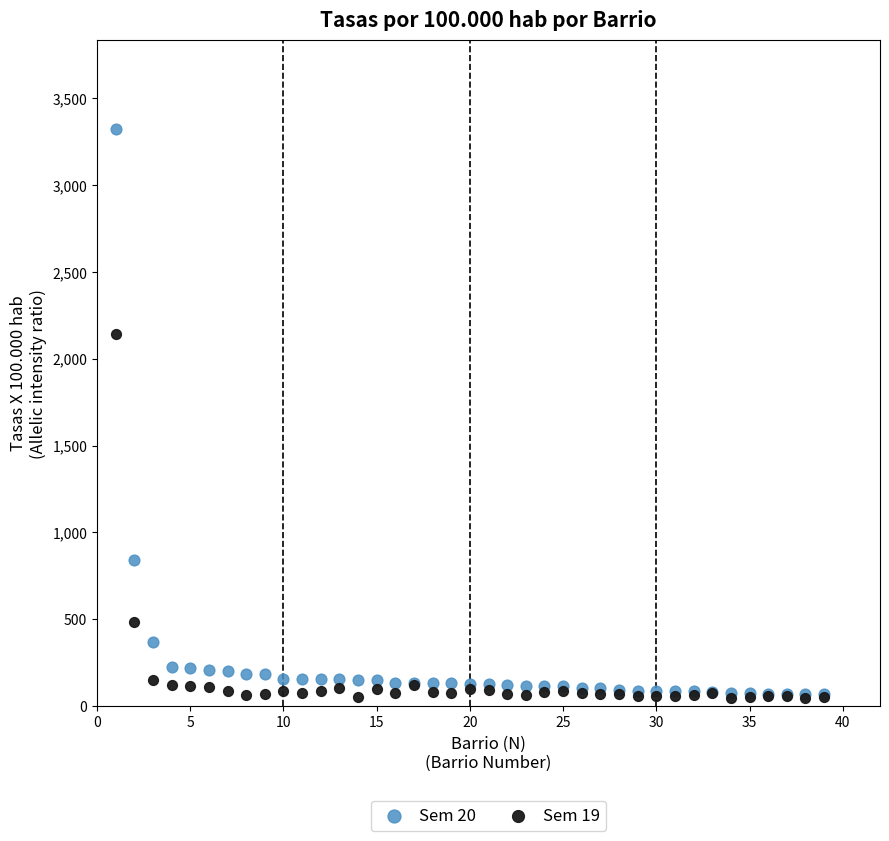

What are all the series names shown in the legend?

Sem 20, Sem 19